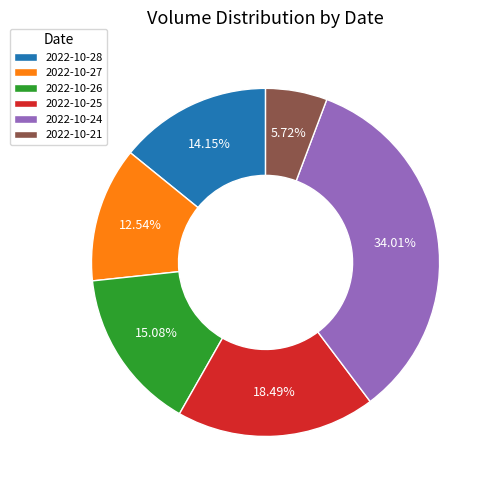

The 2022-10-27 slice represents 13% of the pie. True or false?

True